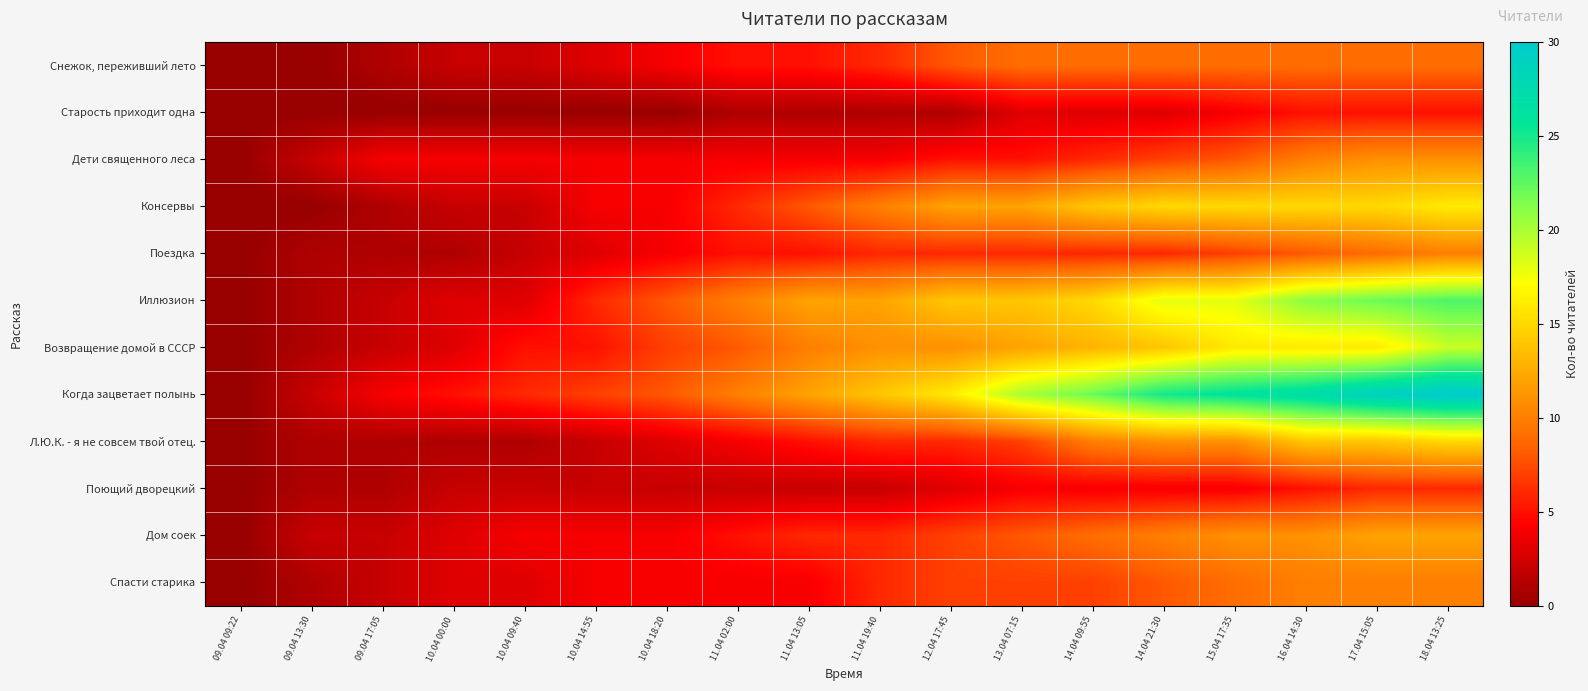

At which category is the sum across all series the highest?

18.04 13:25